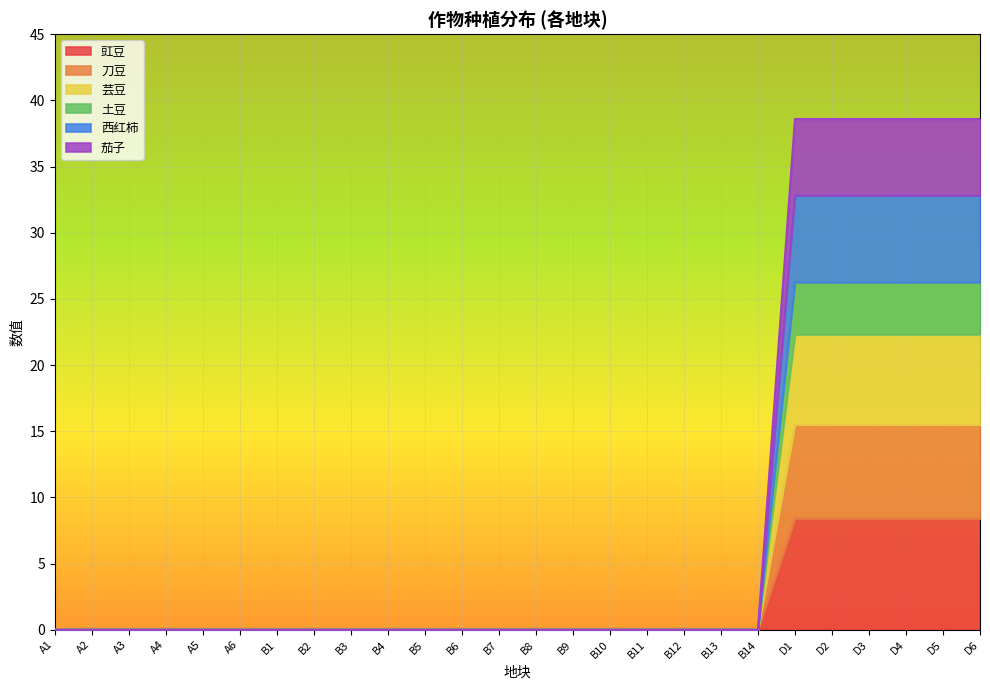

How many data points in 西红柿 are above 0?

6